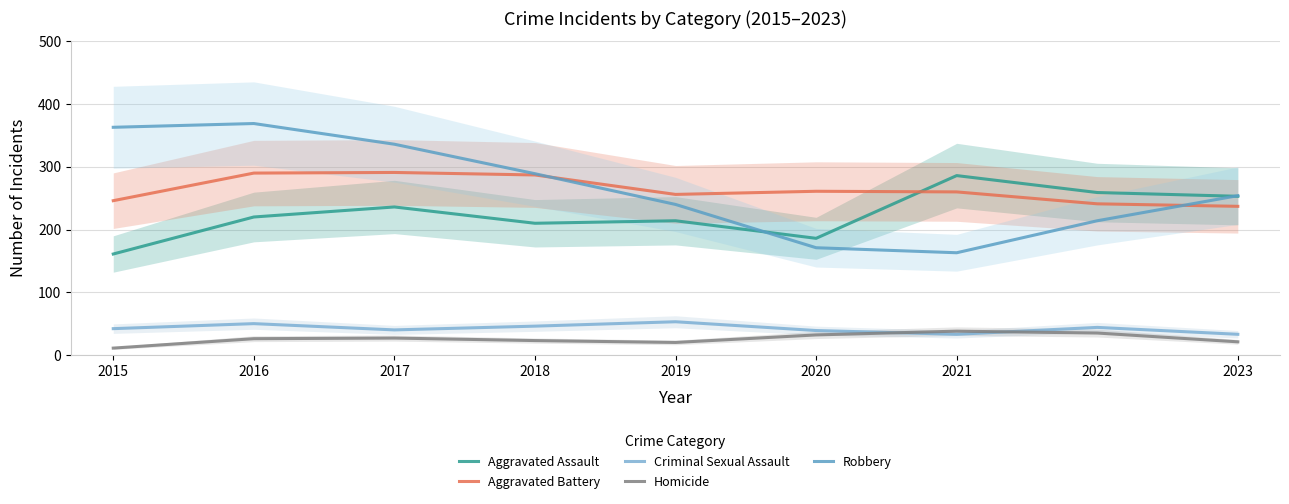

What is the value of the Criminal Sexual Assault point at the 7th from the left?

33